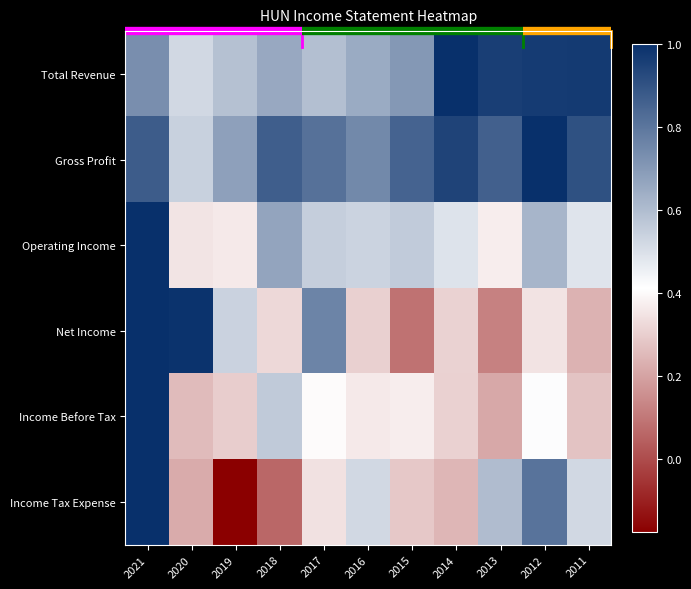

What is the maximum value shown in the chart?

1.0